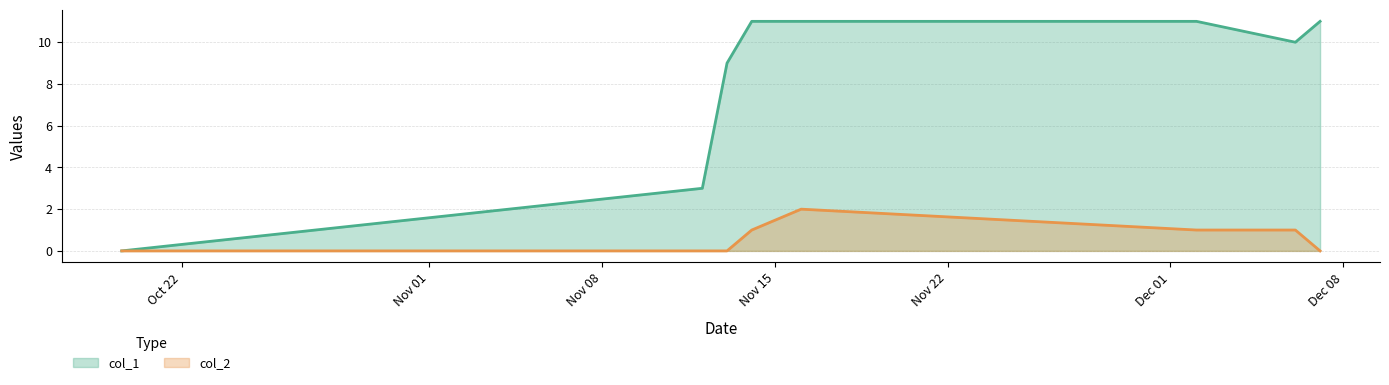

Where does the col_2 series first go above 1?

1447638004